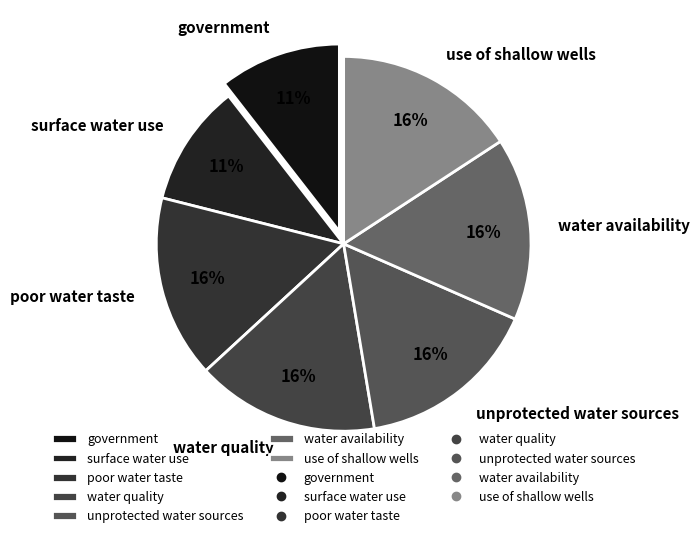

Does water availability account for over 50% of the chart?

No